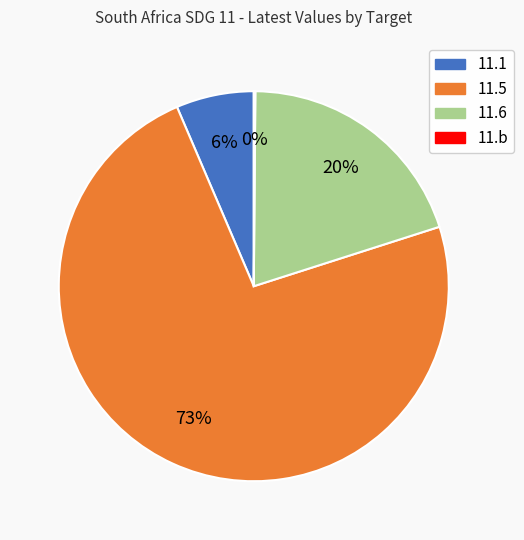

Between 11.5 and 11.6, which is larger?

11.5